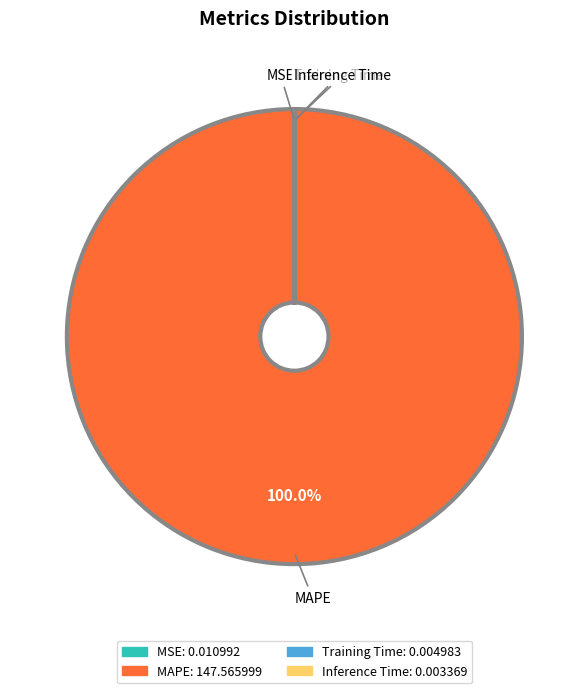

Which slice is the largest?

MAPE